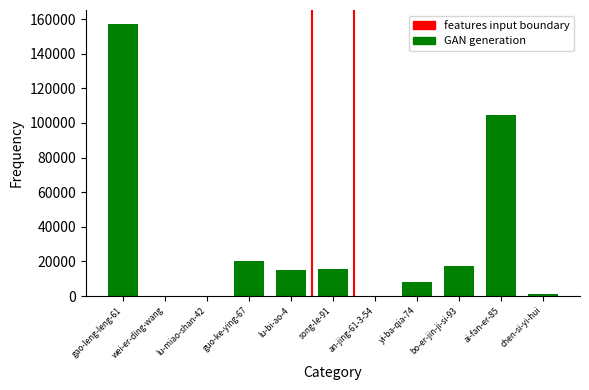

What is the maximum value shown in the chart?

157342